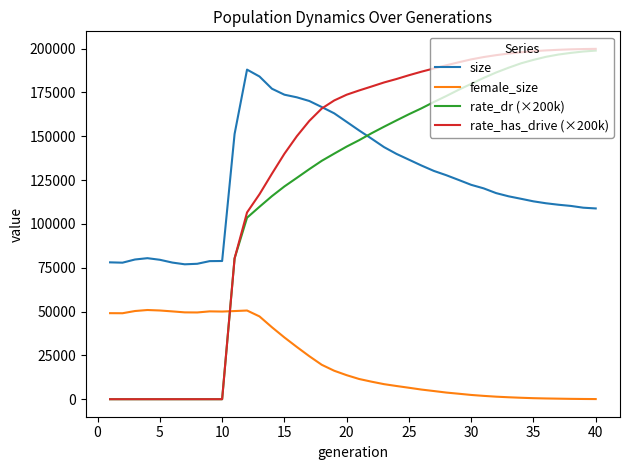

Is this an area chart (filled region under the line)?

No